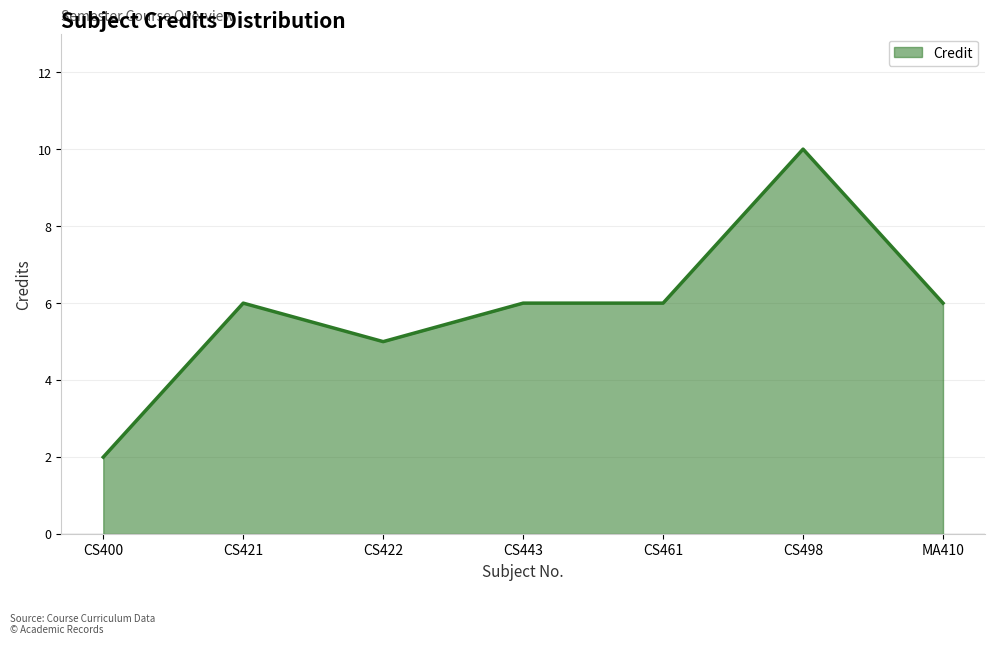

True or false: the data has more than 1 interior local peaks.

True